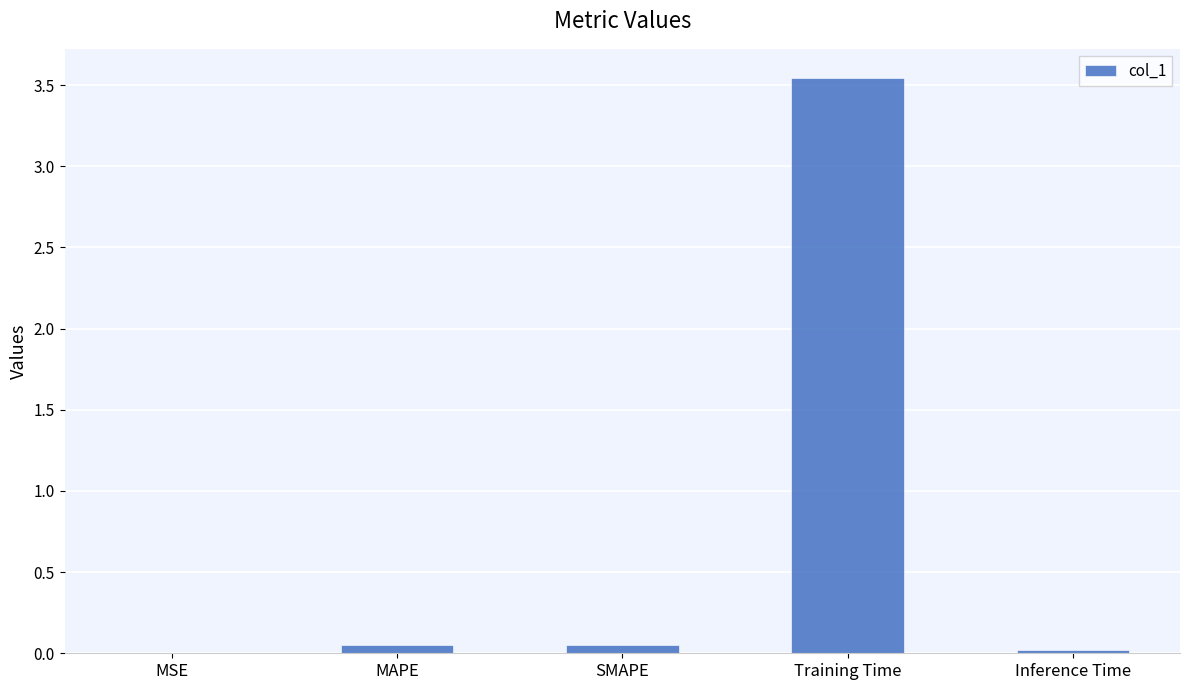

What is the sum of all values?

3.7